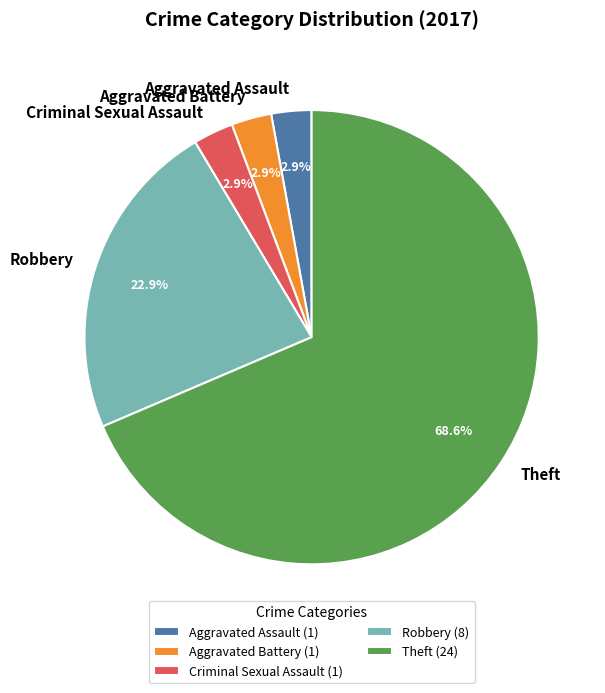

Which has a higher value, Aggravated Battery or Robbery?

Robbery